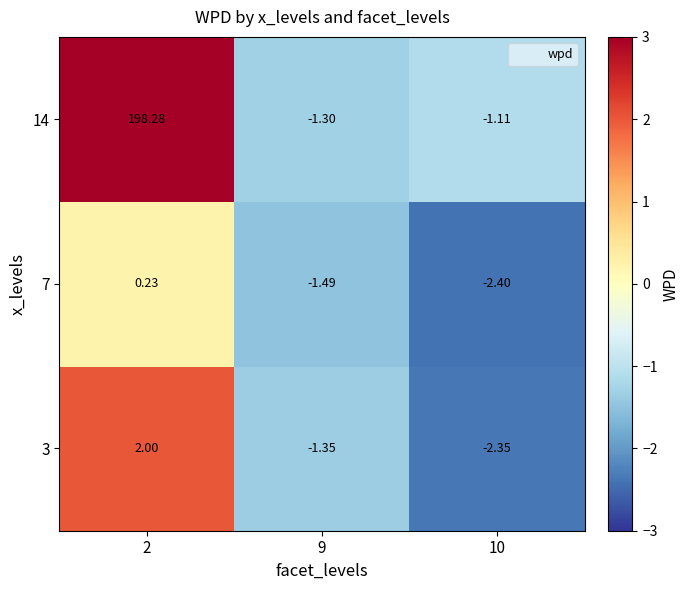

How many values in the 7 series exceed -1?

1